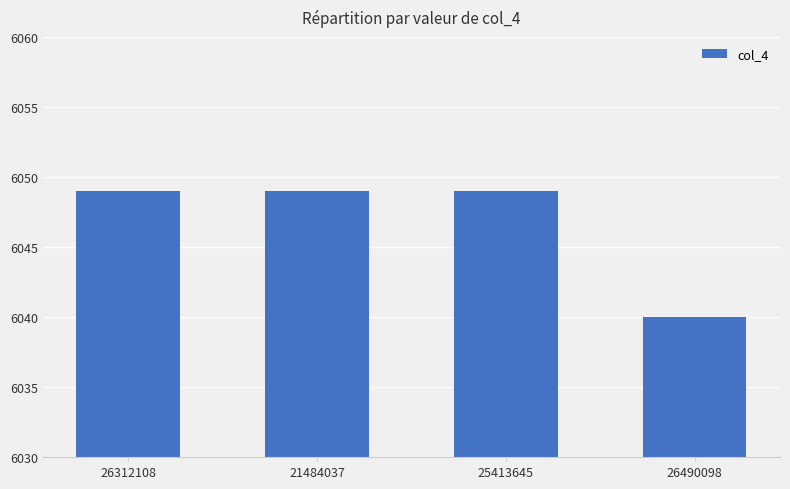

The value at 26312108 is 6049. True or false?

True